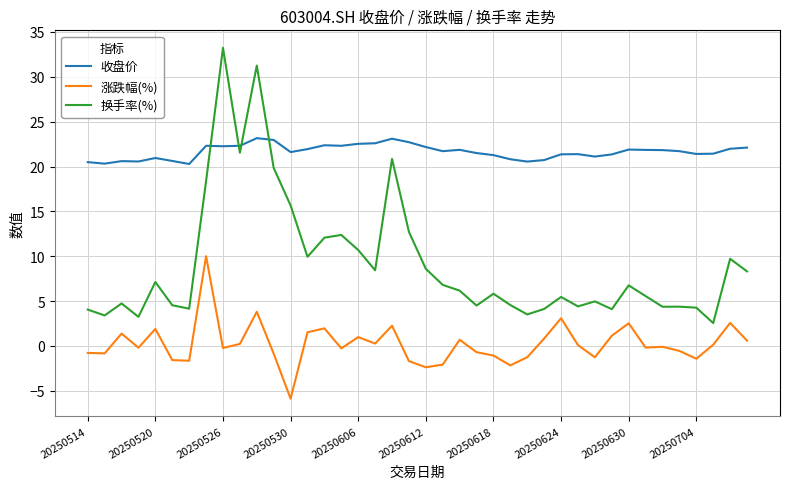

Which series has the widest spread of values?

换手率(%)